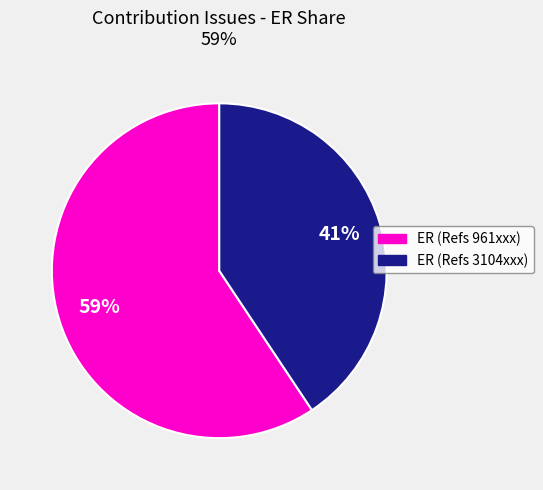

Which has a higher value, ER (Refs 3104xxx) or ER (Refs 961xxx)?

ER (Refs 961xxx)